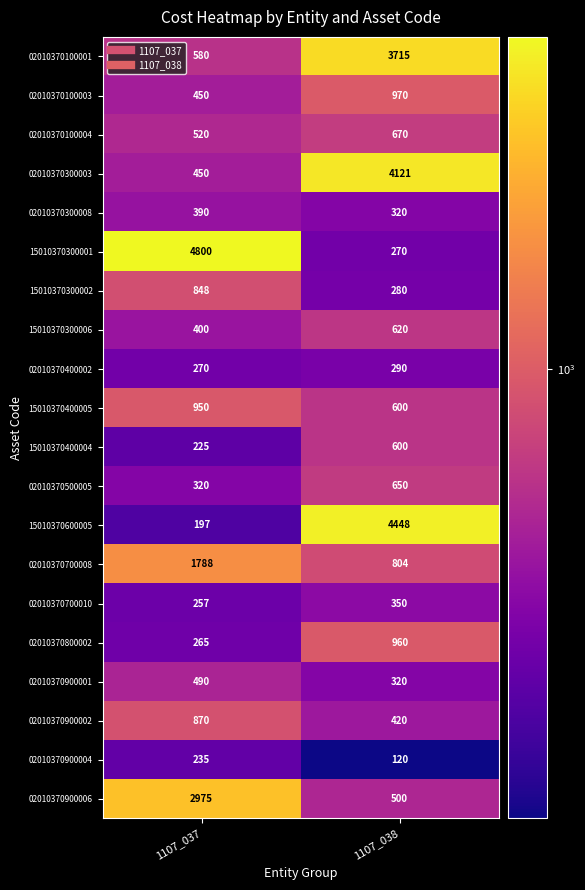

Which category has the lowest value across all series?

1107_038